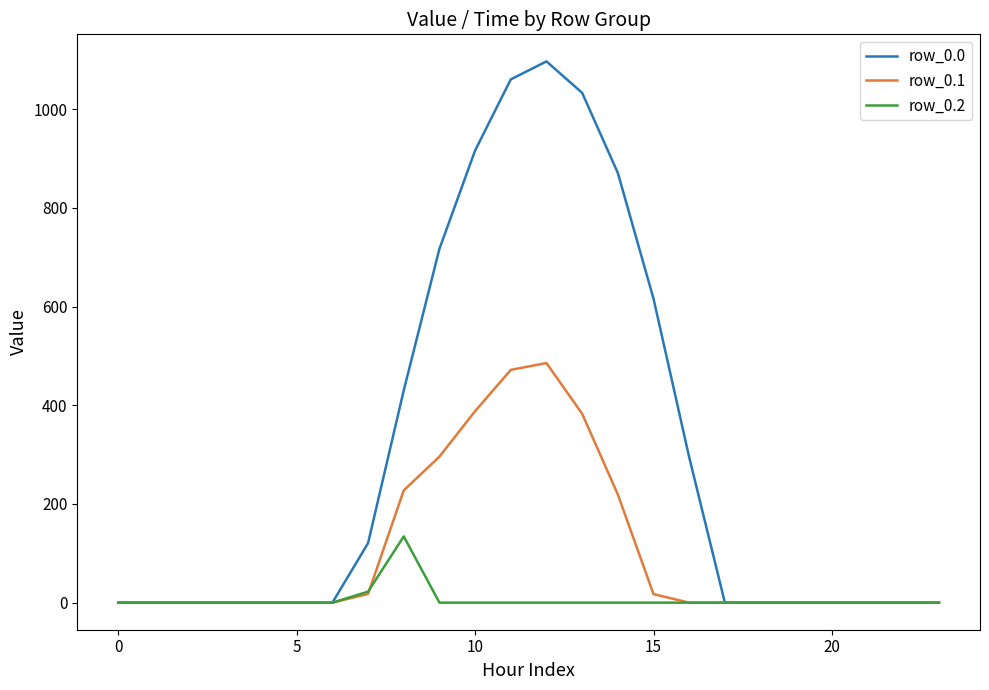

What is the maximum value for row_0.2?

134.2